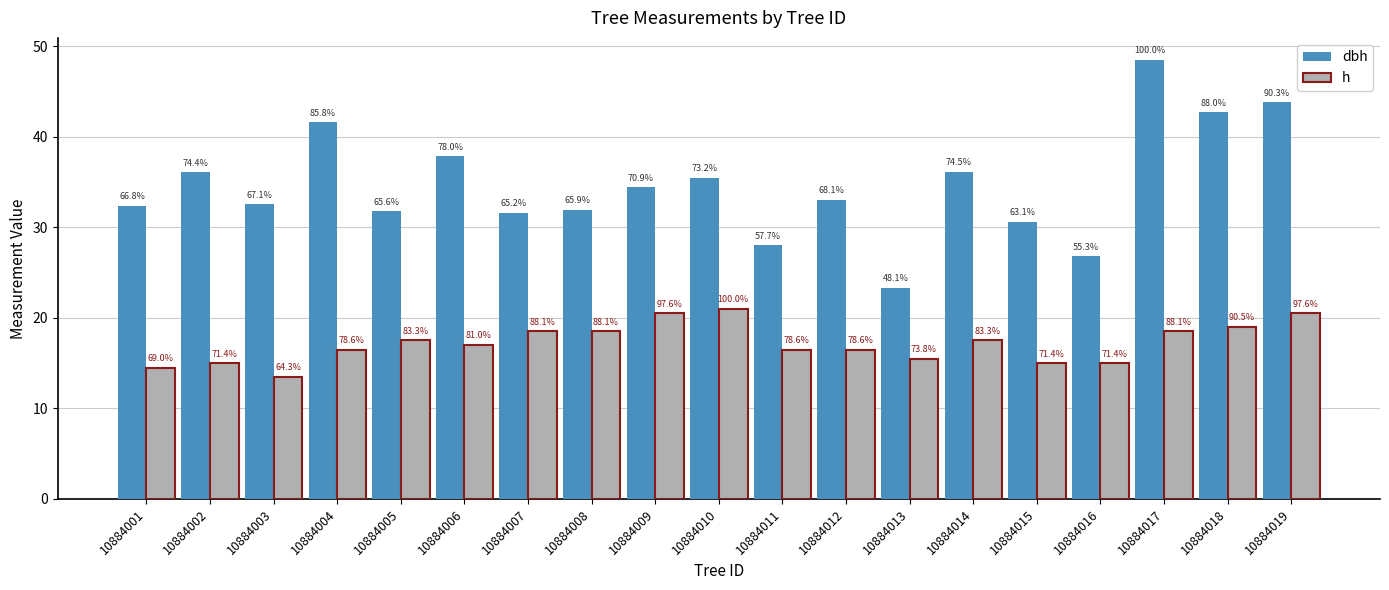

Rank the series by their average value, from lowest to highest.

h, dbh